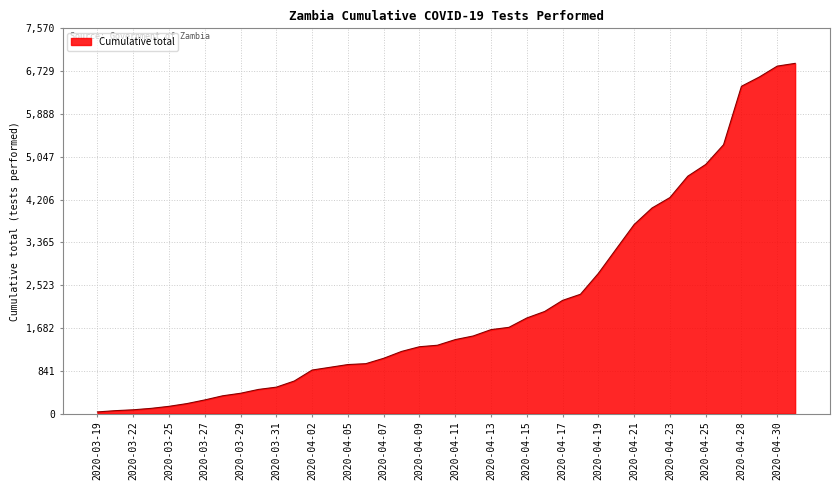

What is the difference between the maximum and minimum values?

6849